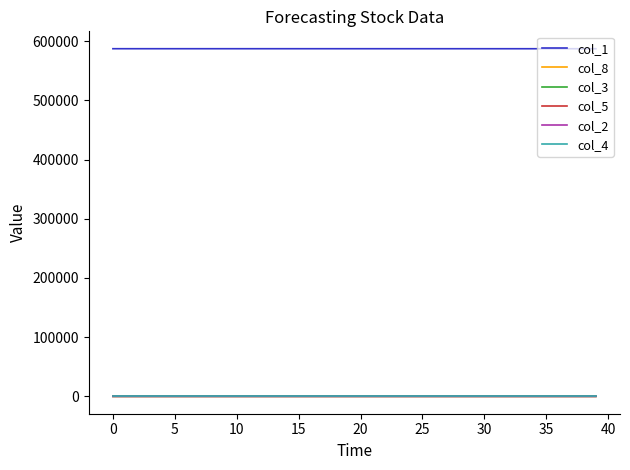

True or false: col_1 and col_8 intersect in this chart.

False